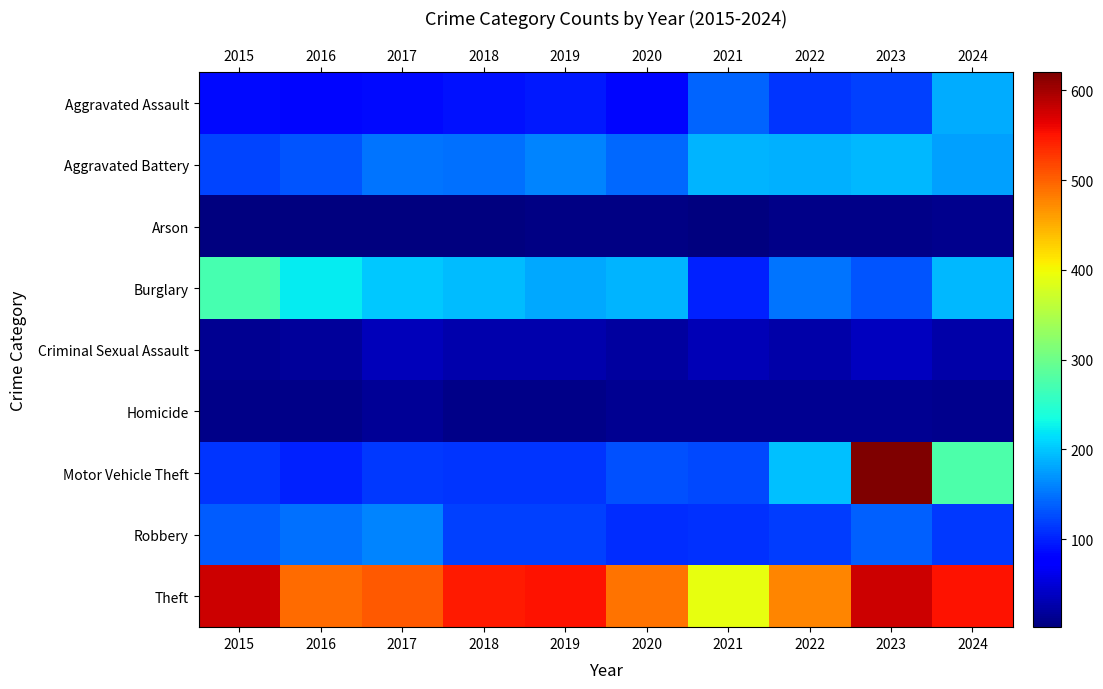

What is the total value across all series at 2024?

1541